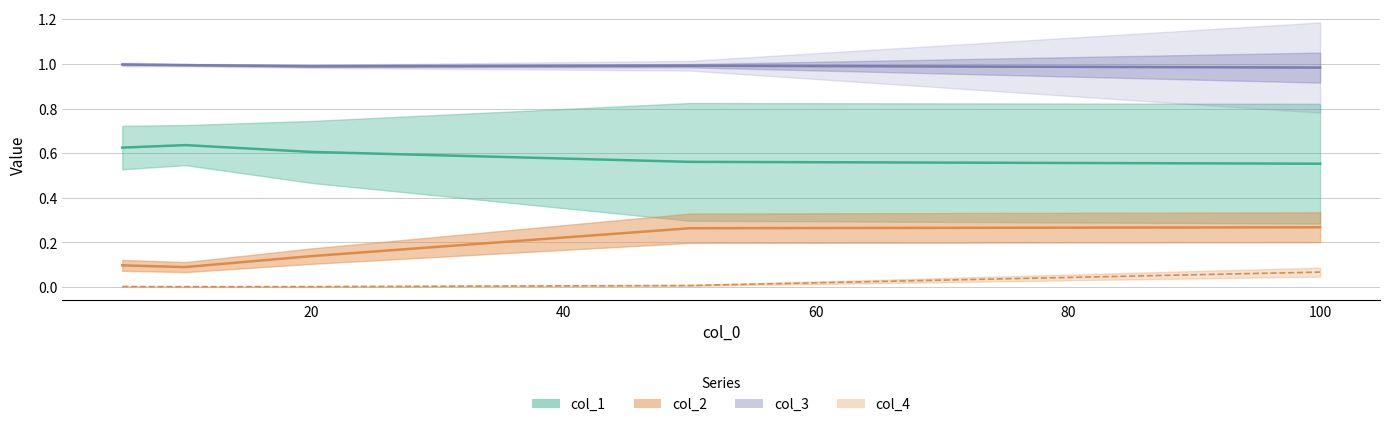

Reading left to right, list all the values displayed in this chart.

col_1: 5=0.6	10=0.6	20=0.6	50=0.6	100=0.6
col_2: 5=0.1	10=0.1	20=0.1	50=0.3	100=0.3
col_3: 5=1.0	10=1.0	20=1.0	50=1.0	100=1.0
col_4: 5=0.0	10=0.0	20=0.0	50=0.0	100=0.1